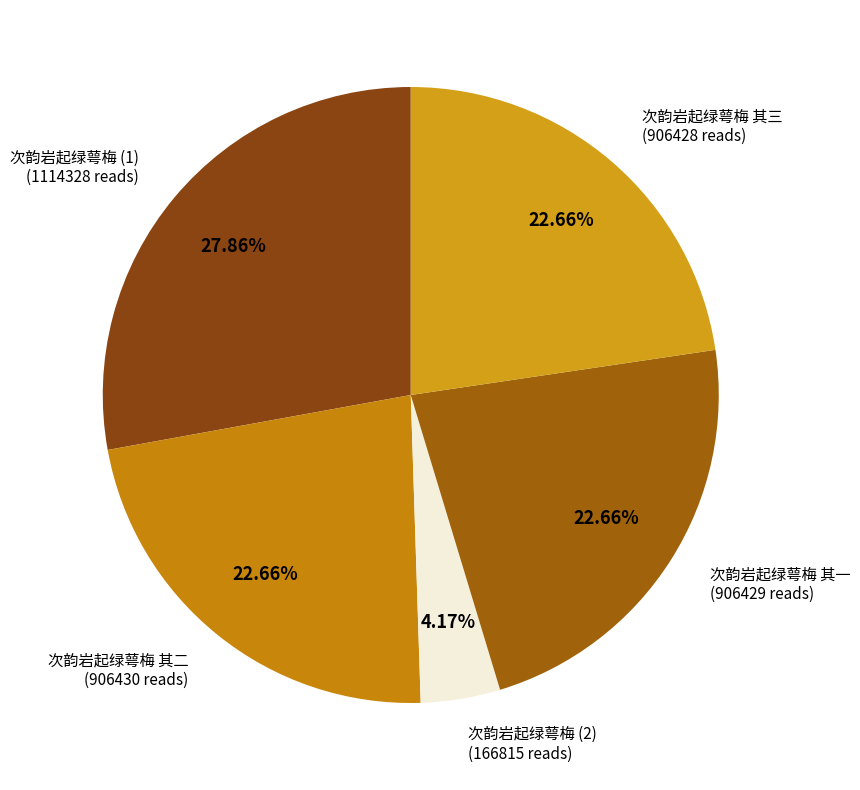

How many slices are in this pie chart?

5